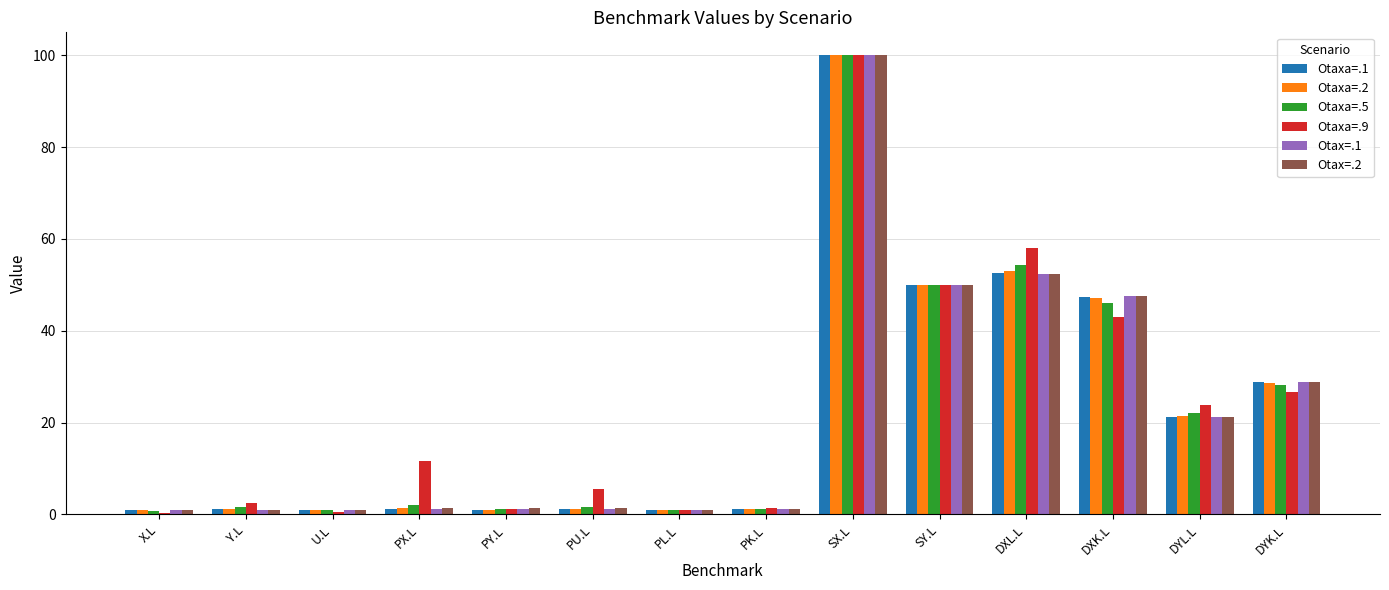

What is the sum of all Otaxa=.9 values?

325.7